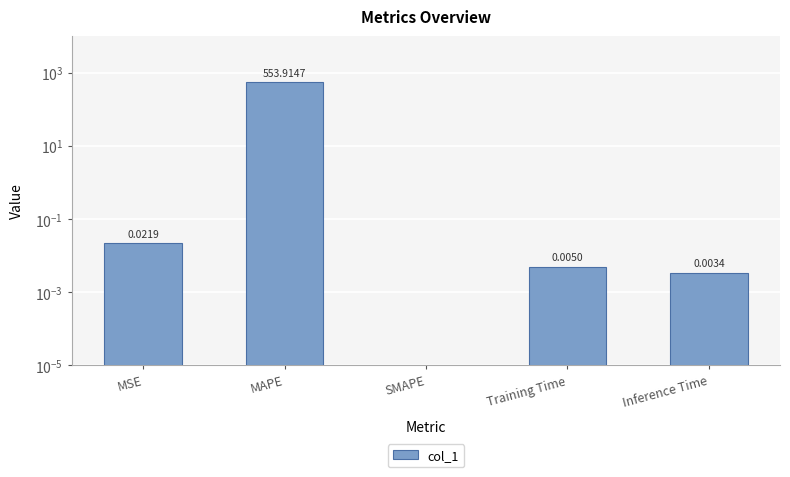

True or false: the data shows 0.0 at Inference Time.

True